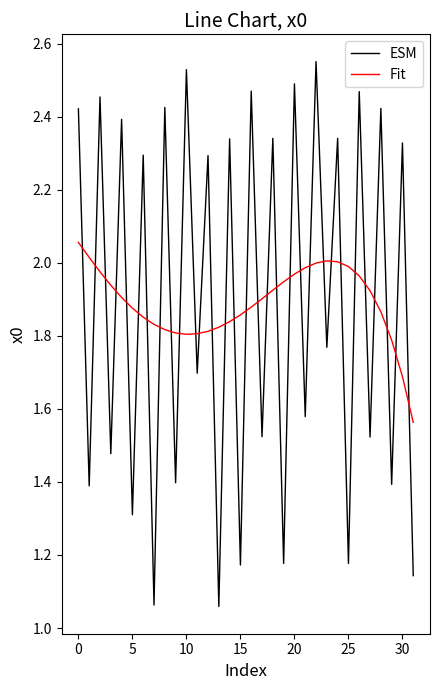

Rank the series by their maximum value, from highest to lowest.

ESM, Fit